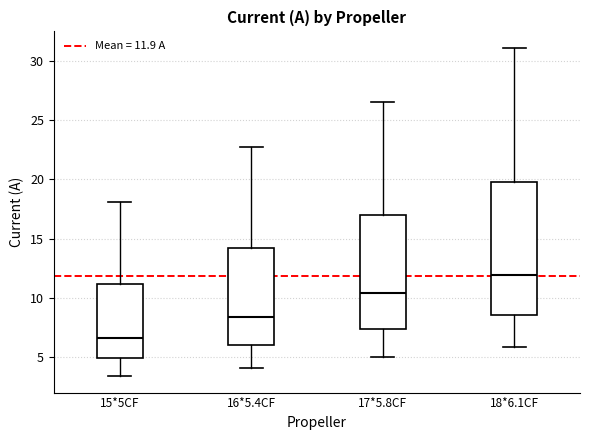

Reading left to right, read every box against the y-axis: the position of its median line, the range the box covers, and the ends of its whiskers. The values are not printed on the chart, so give them approximately, as read against the axis.

15*5CF: median 6.5, box 5.0 to 11.0, whiskers 3.5 to 18.0
16*5.4CF: median 8.5, box 6.0 to 14.0, whiskers 4.0 to 22.5
17*5.8CF: median 10.5, box 7.5 to 17.0, whiskers 5.0 to 26.5
18*6.1CF: median 12.0, box 8.5 to 20.0, whiskers 6.0 to 31.0